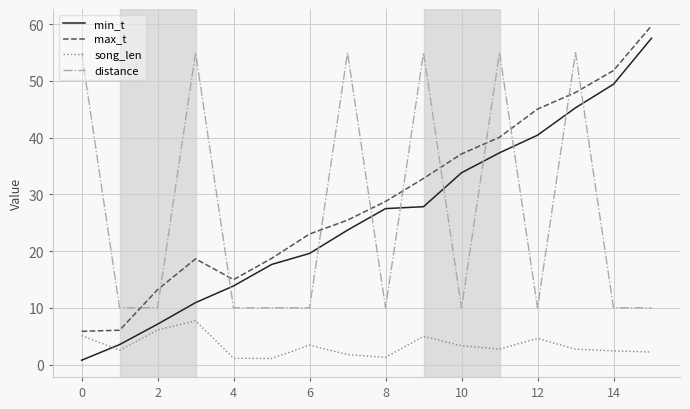

What is the maximum value for distance?

55.0